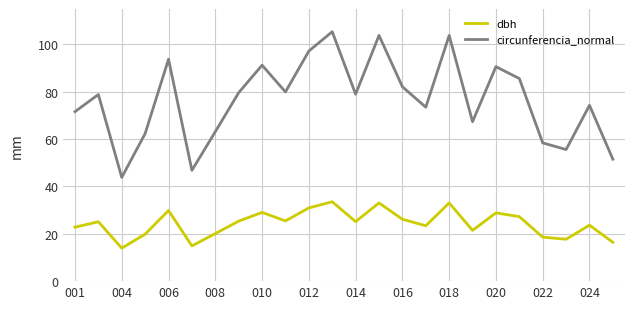

Which series has the largest total across all categories?

circunferencia_normal